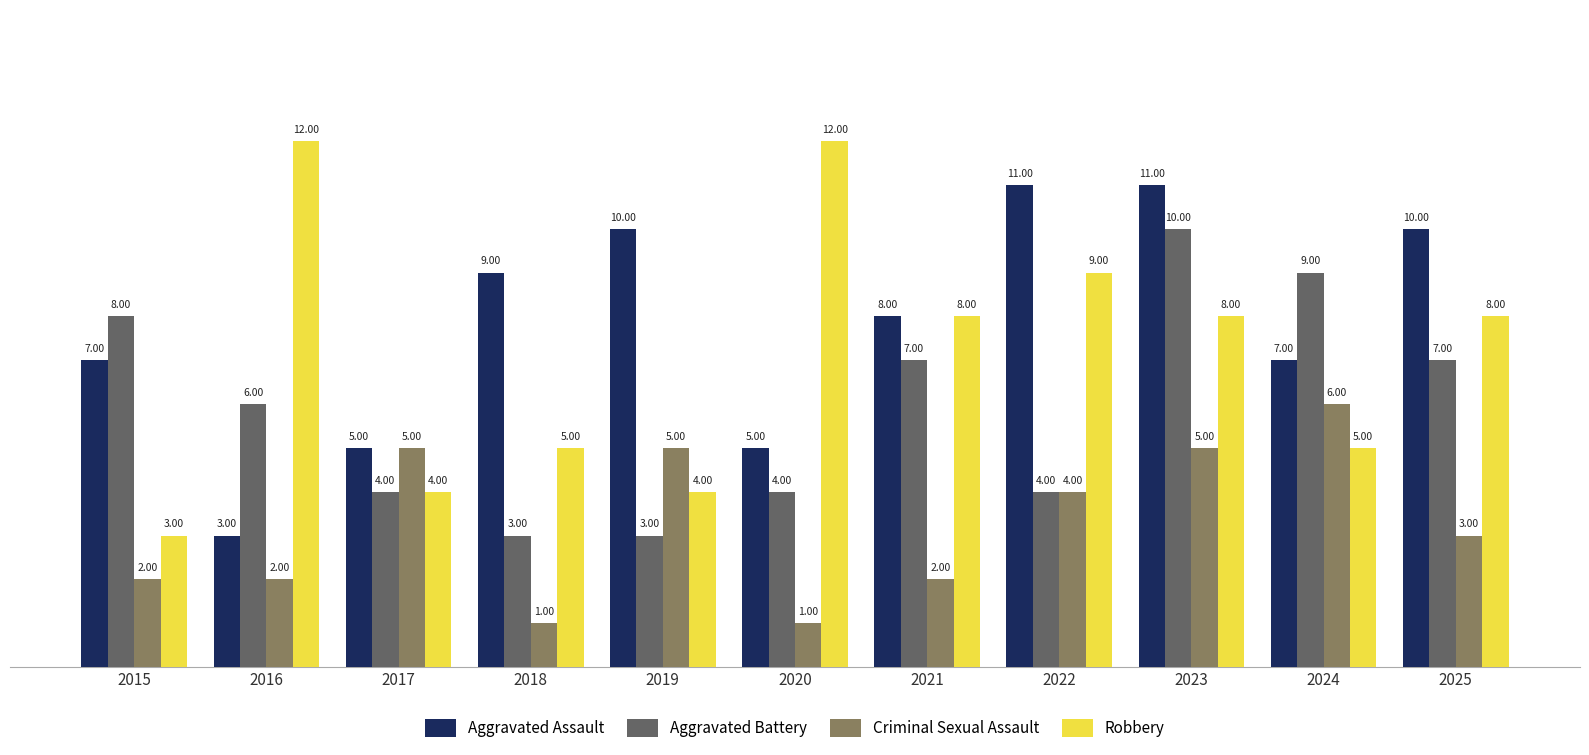

Which series has the largest total across all categories?

Aggravated Assault